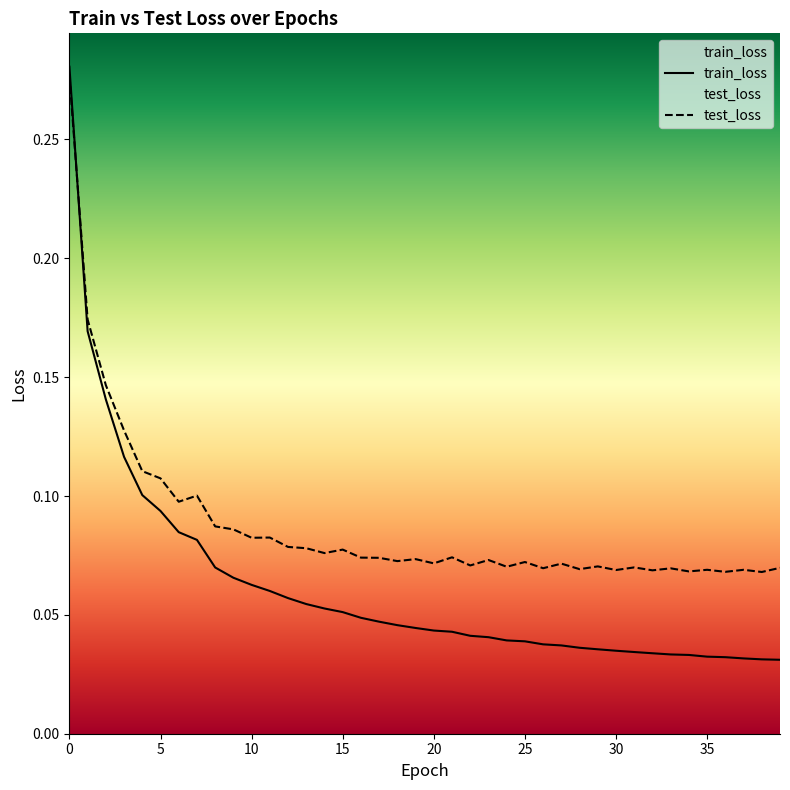

At 6, list the series in order from largest to smallest.

test_loss, train_loss